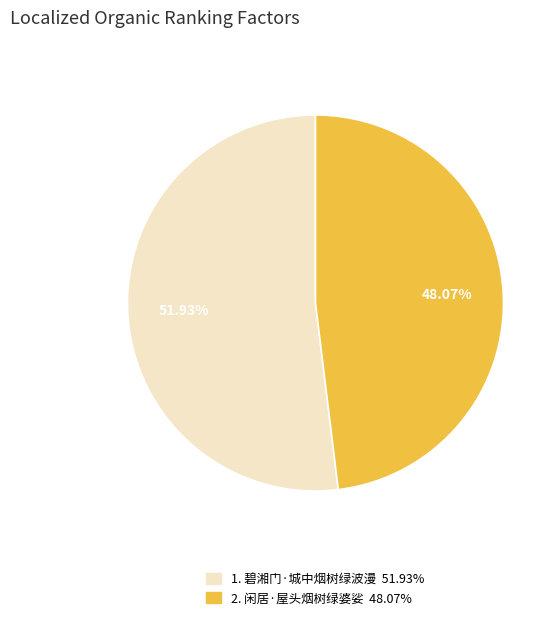

Does any single category account for the majority?

Yes